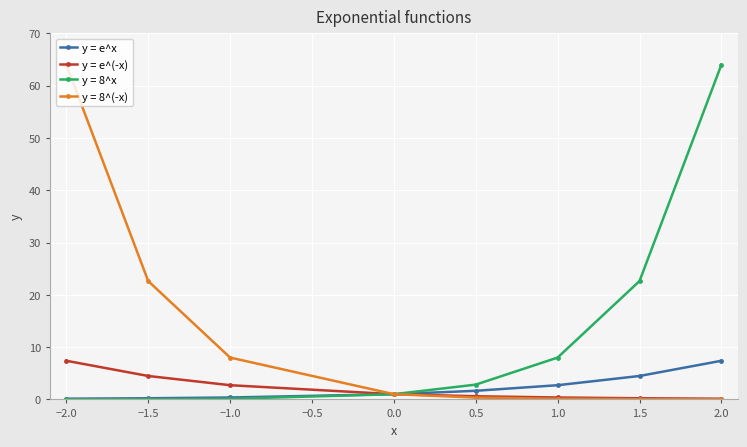

Is the value of y = 8^x at 0.5 greater than the value of y = 8^(-x) at −1.5?

No